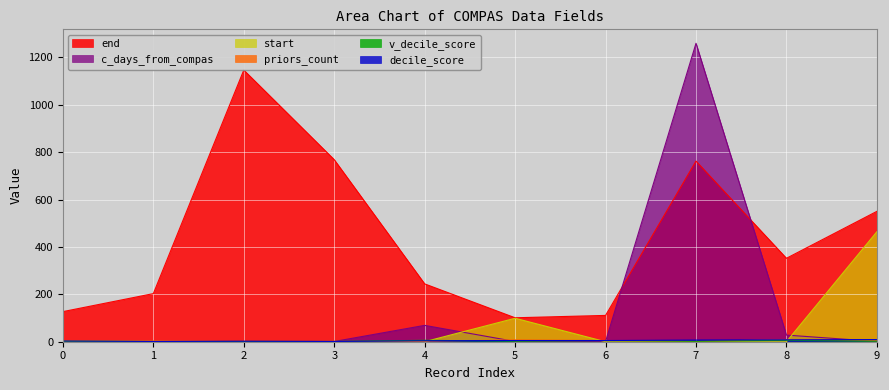

How many interior local valleys does the end series have?

2